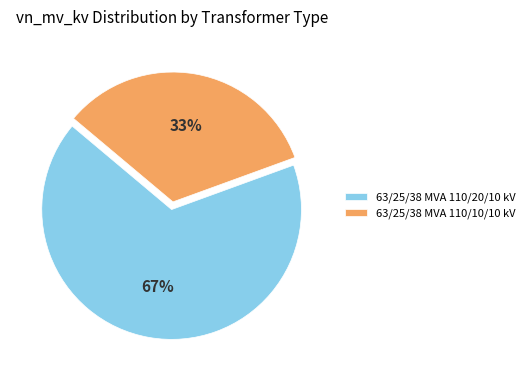

What percentage is the 63/25/38 MVA 110/20/10 kV slice, to the nearest percent?

67%